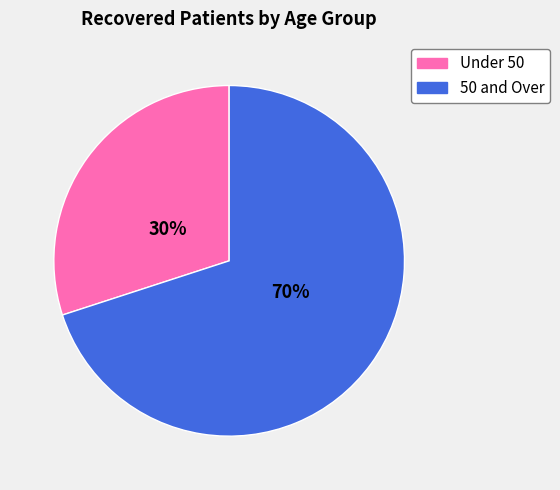

Is there any slice that represents more than half of the pie?

Yes